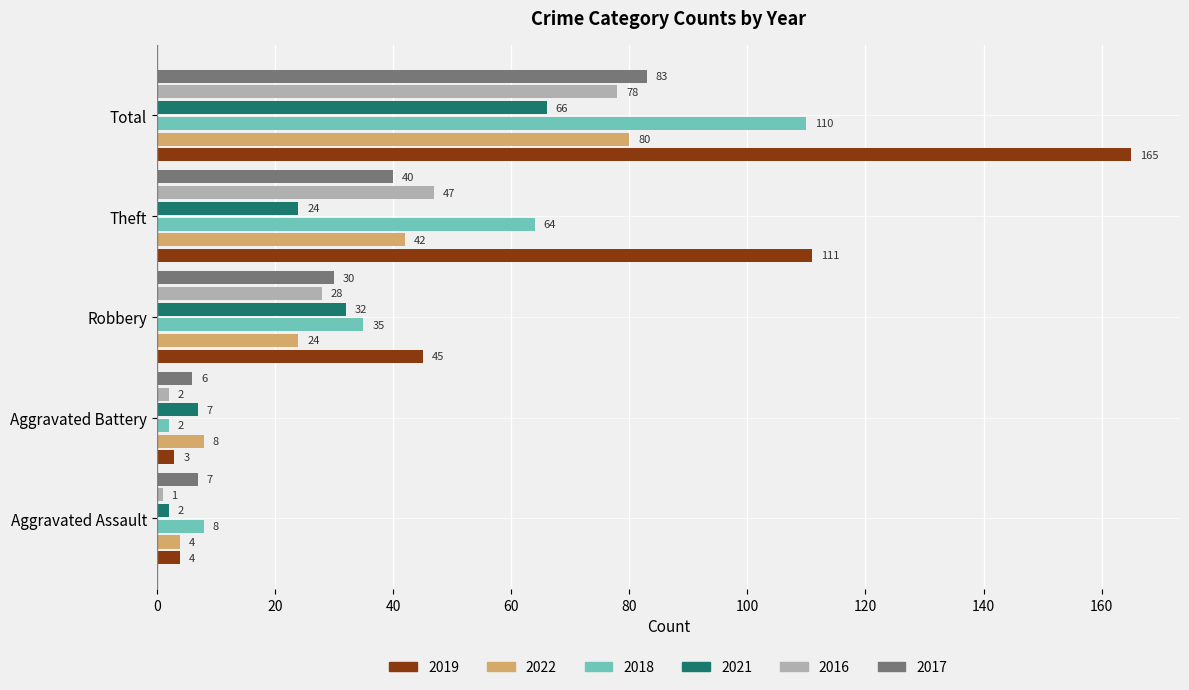

Rank the series by their maximum value, from lowest to highest.

2021, 2016, 2022, 2017, 2018, 2019